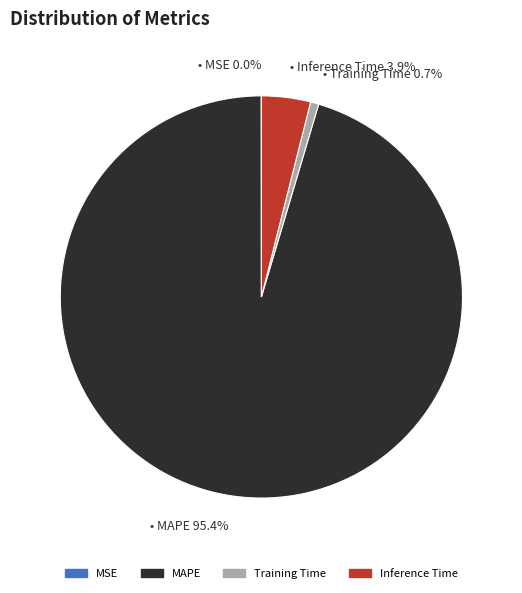

What percentage is NOT represented by MAPE?

4.6%